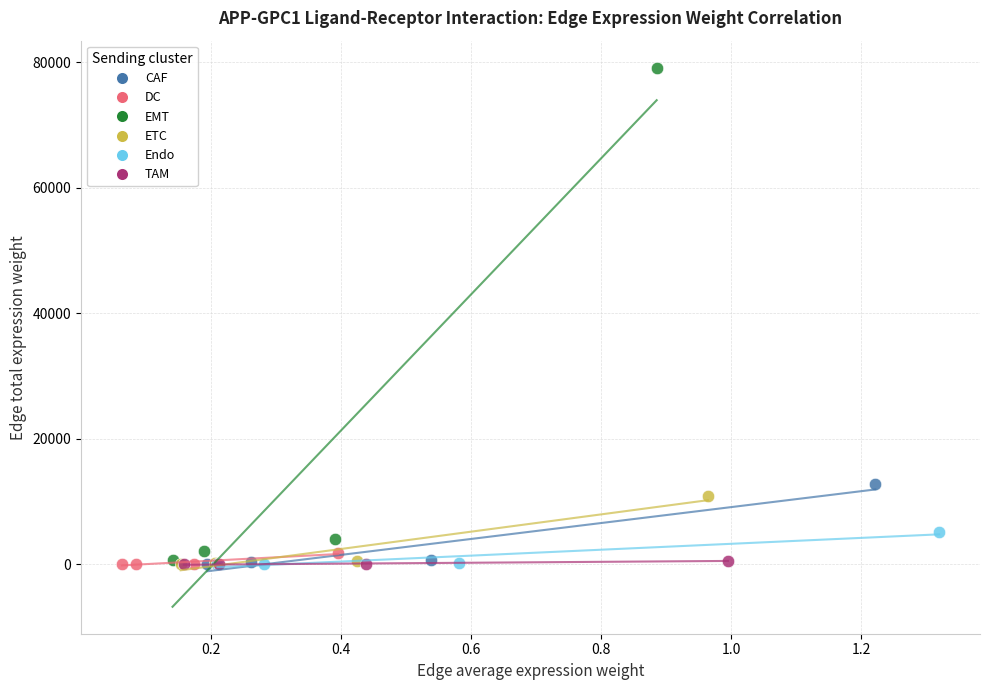

Which series contains the highest Y value?

EMT